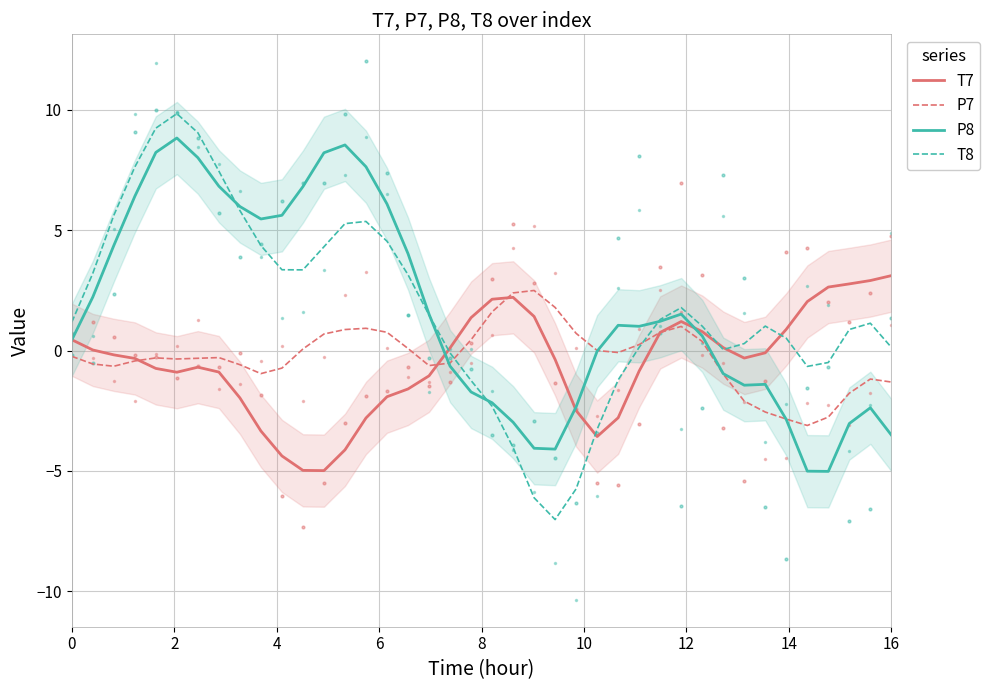

What is the highest value of the P8 series?

8.8